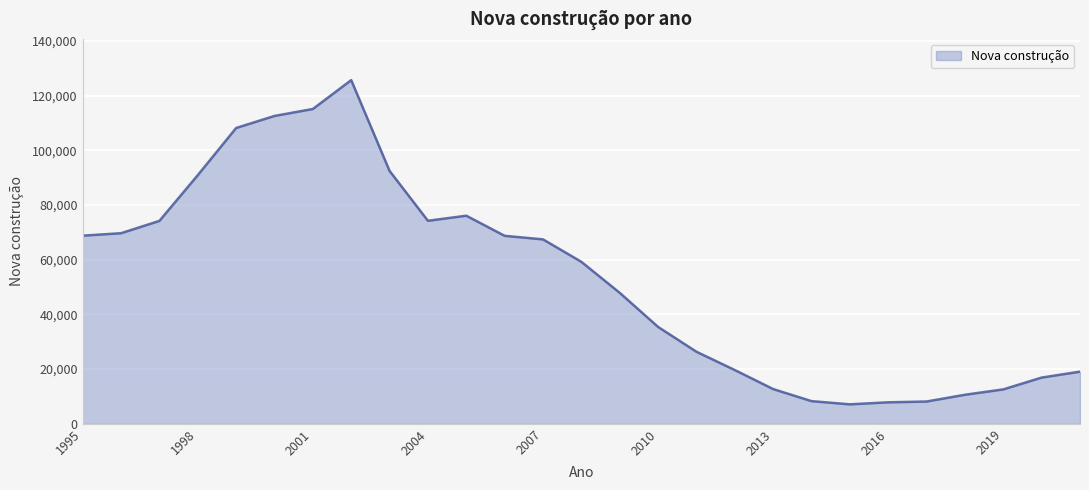

What is the minimum value shown in the chart?

7126